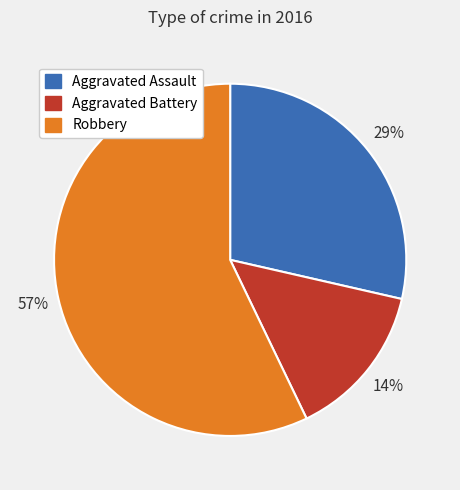

Combined, do Robbery and Aggravated Battery account for over 50%?

Yes